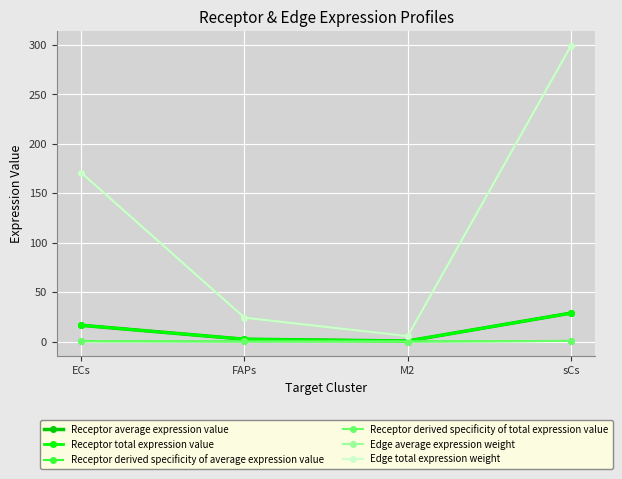

True or false: Edge average expression weight and Receptor derived specificity of average expression value cross at least once.

False